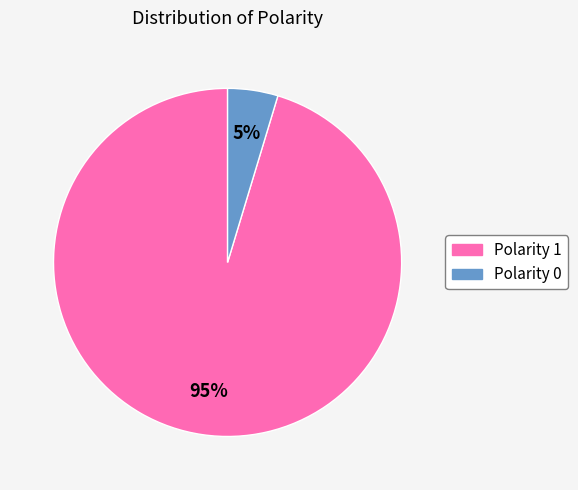

To the nearest percent, what is the average slice percentage?

50%